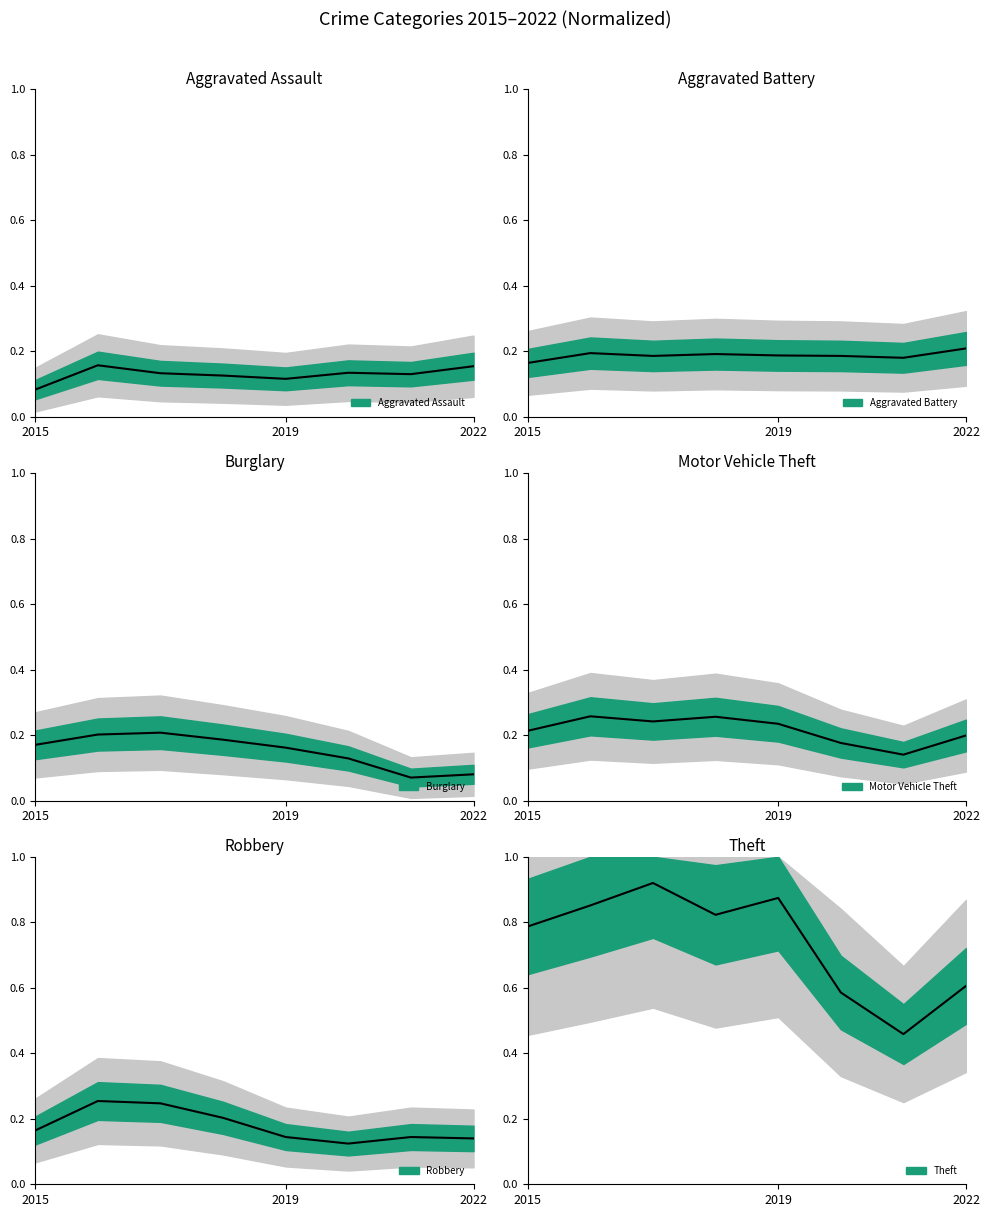

What is the total value across all series at 2016?

1.9